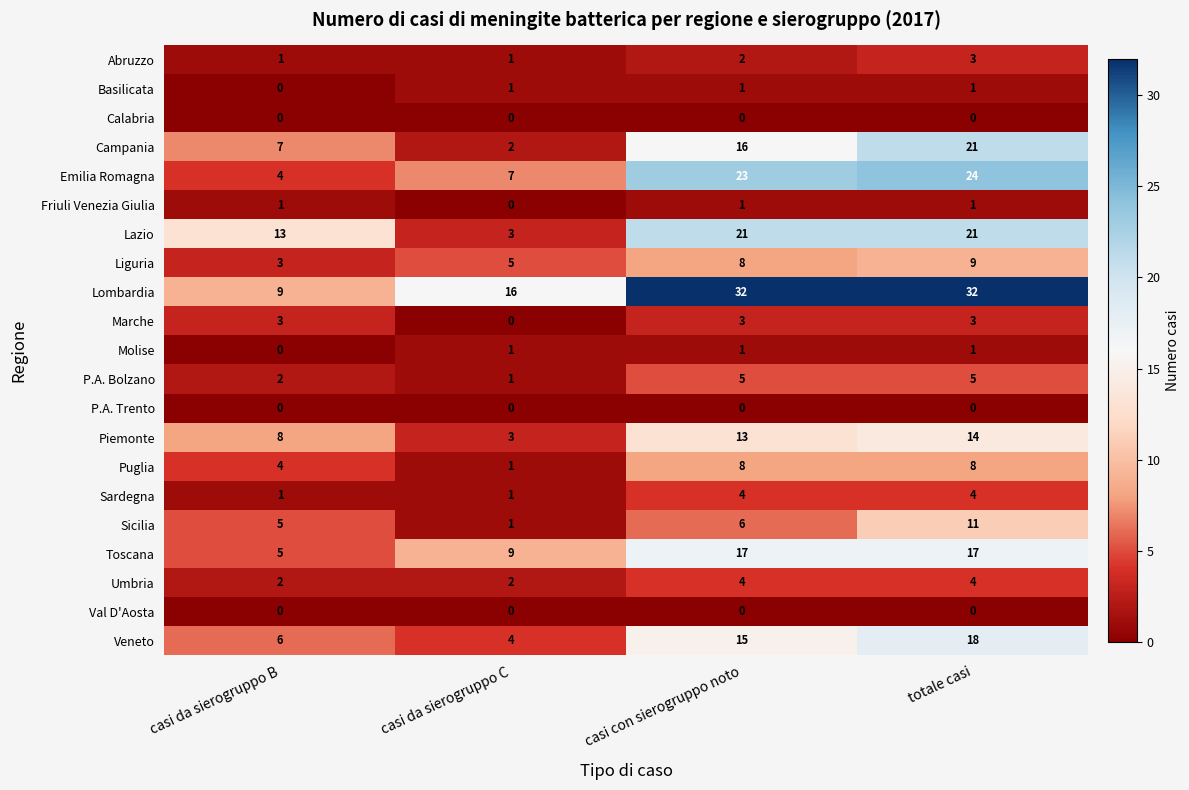

Count the Sardegna values in the range 1 to 4.

4